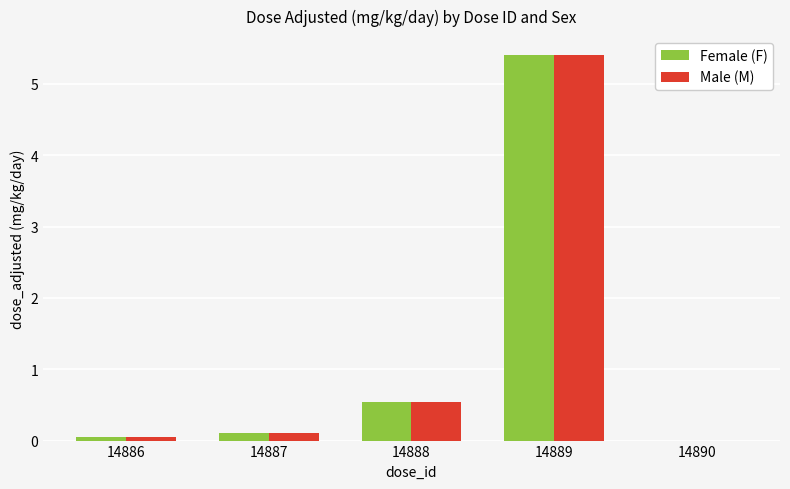

What is the sum of all Female (F) values?

6.1